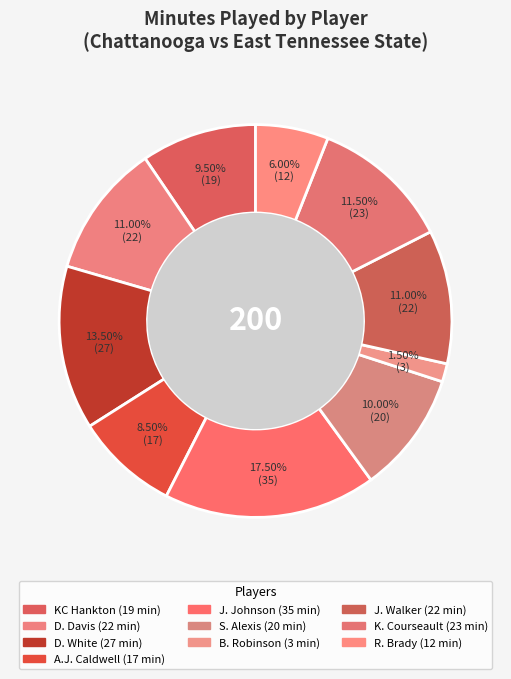

Count the number of slices in the pie.

10